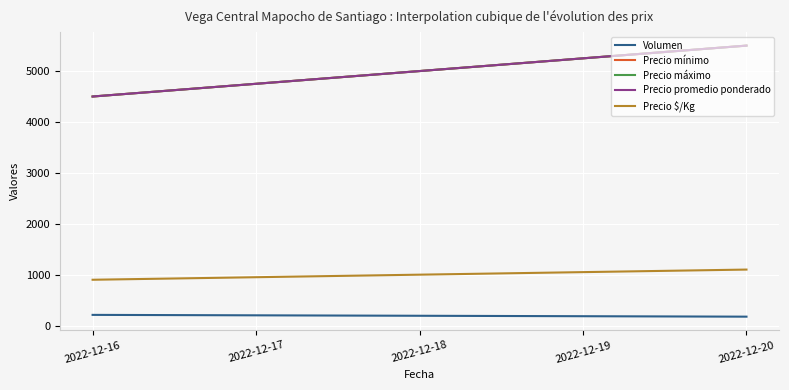

Does the chart display data point markers on the line(s)?

No